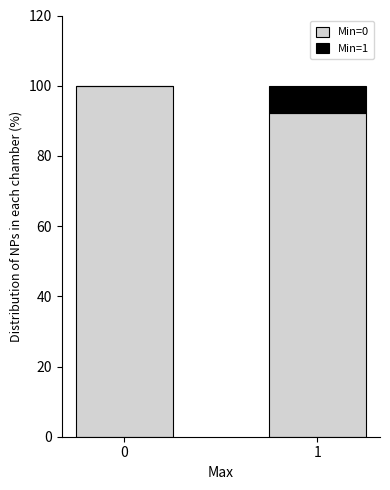

Reading left to right, list the values for the Min=0 series.

0=100.0	1=92.1